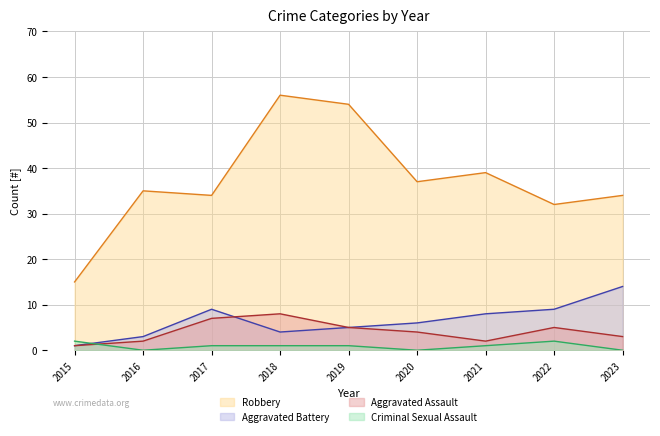

How many values in Criminal Sexual Assault are above zero?

6